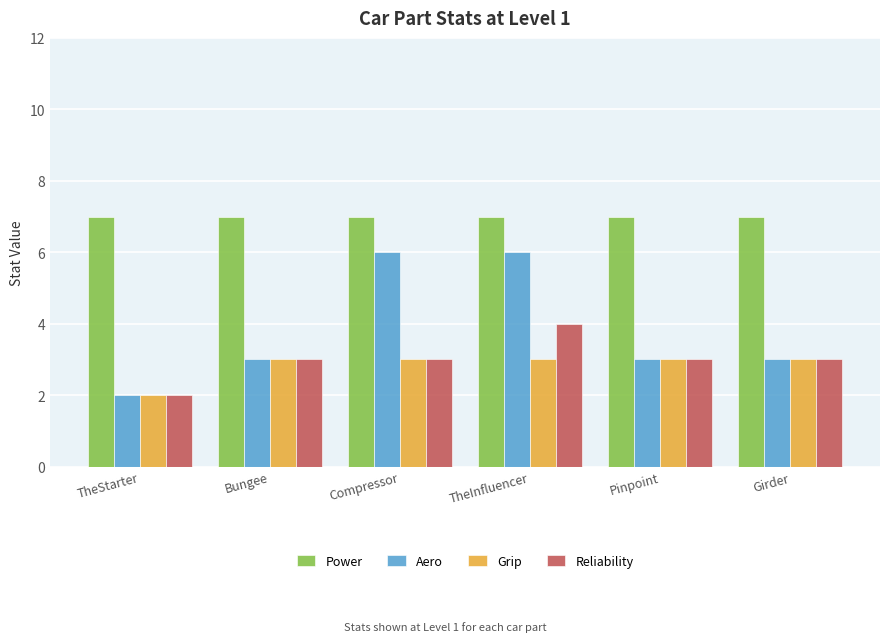

The Grip series shows 2 at TheStarter. True or false?

True